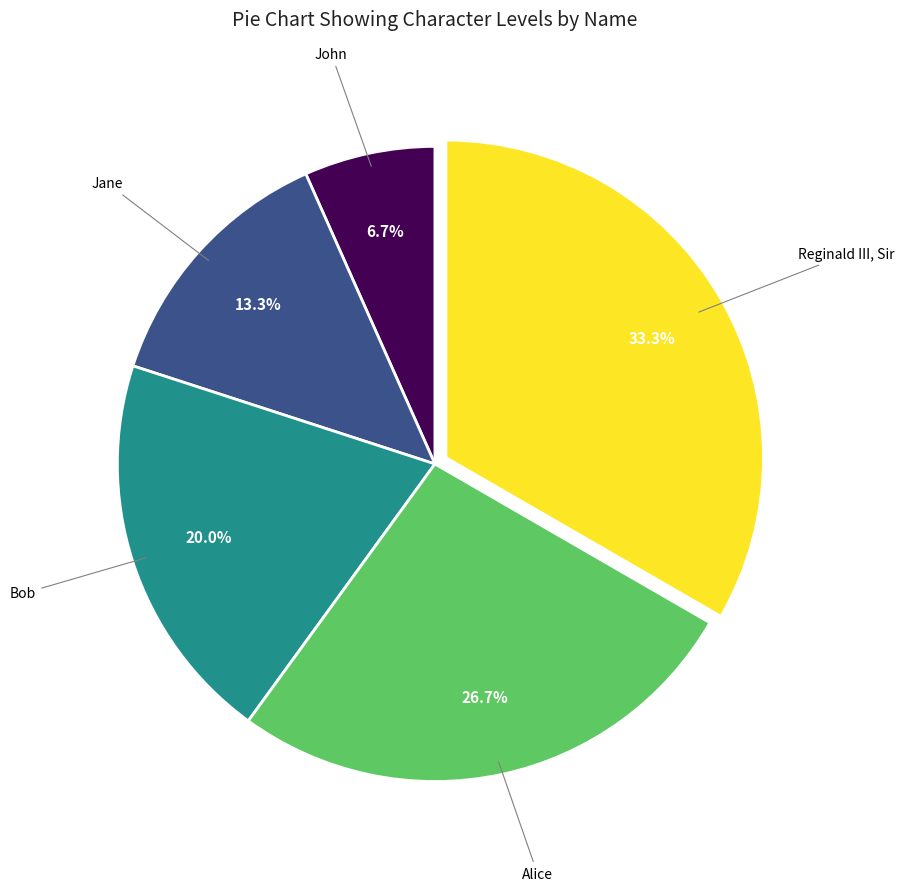

Is there a majority slice in this chart?

No